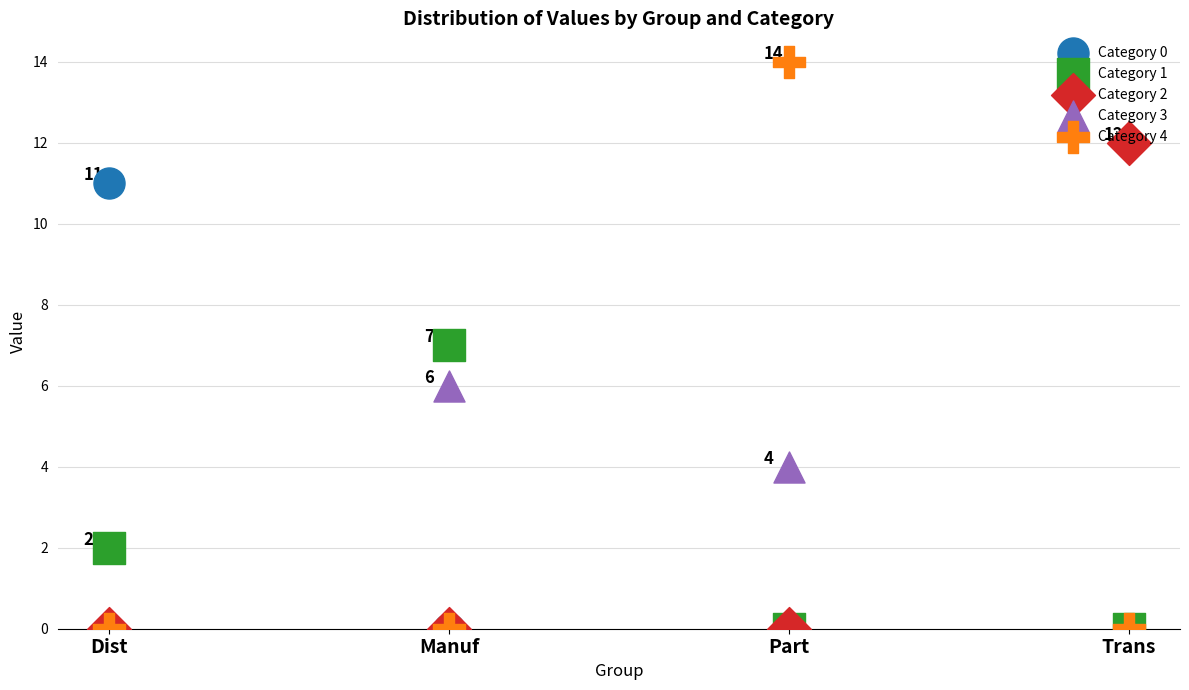

What is the total value across all series at Part?

18